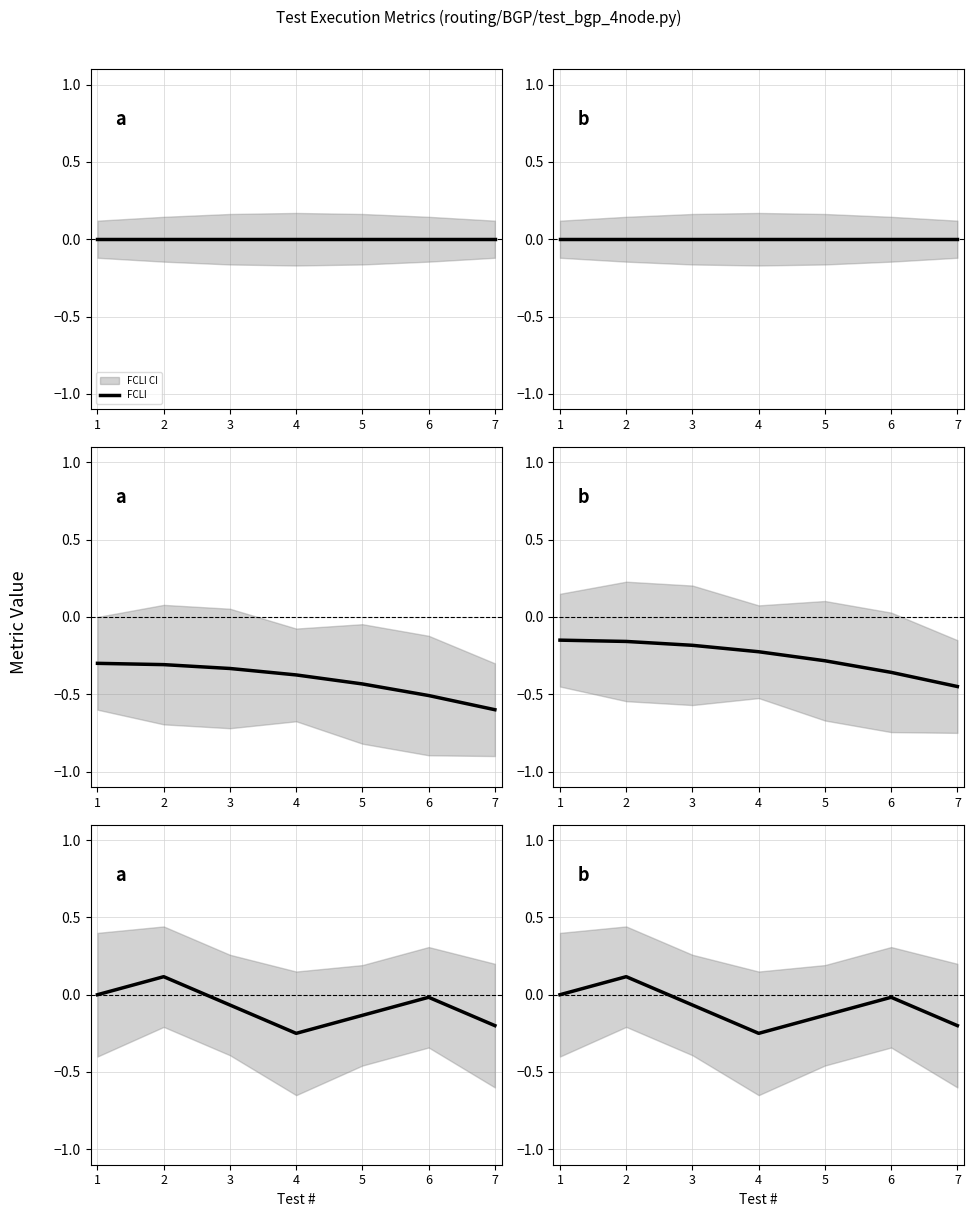

How many lines are shown in the chart?

4